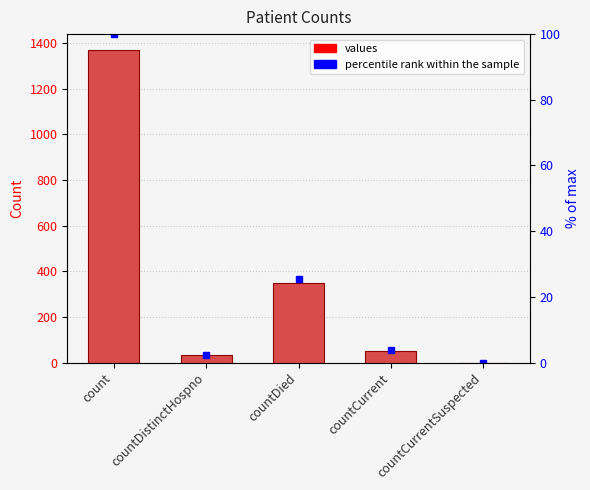

What is the sum of all values values?

1805.0